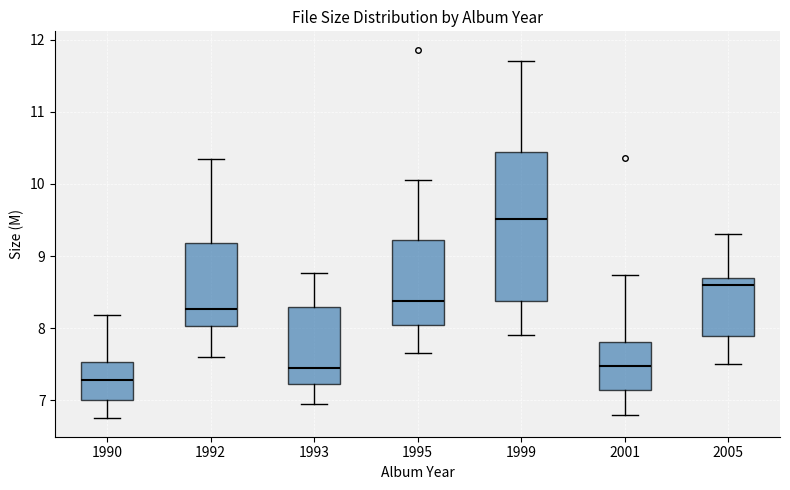

Which box has the highest median line?

1999